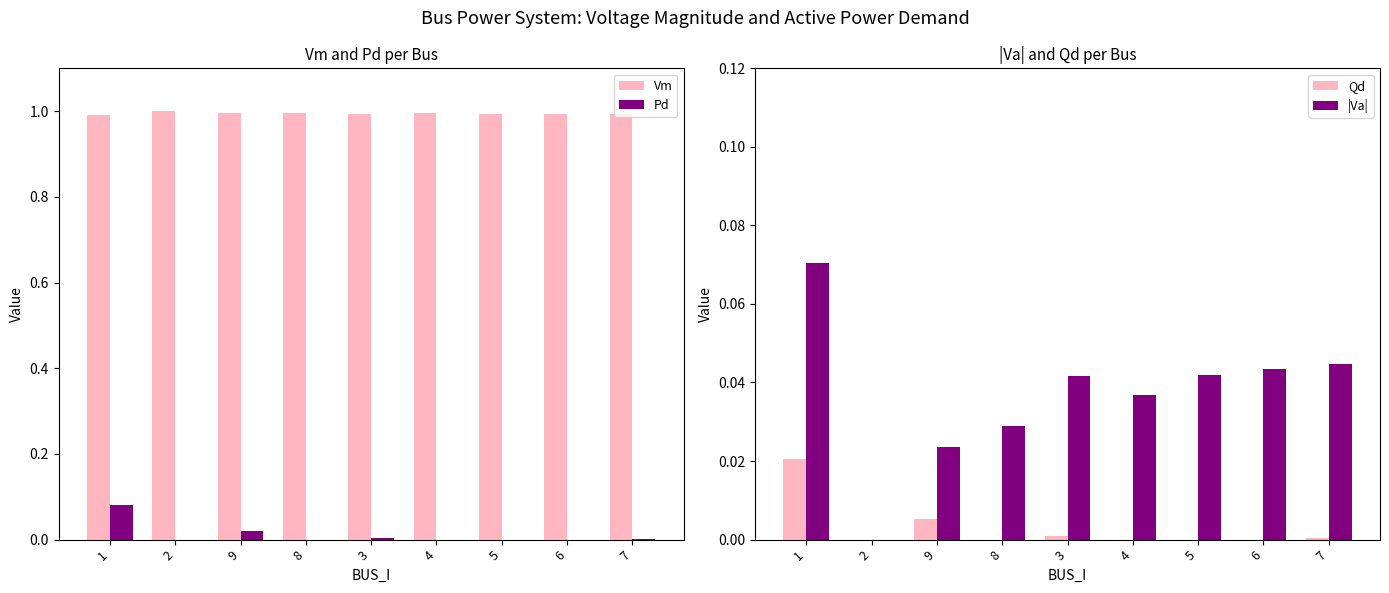

At 3, list the series in order from largest to smallest.

Vm, |Va|, Pd, Qd